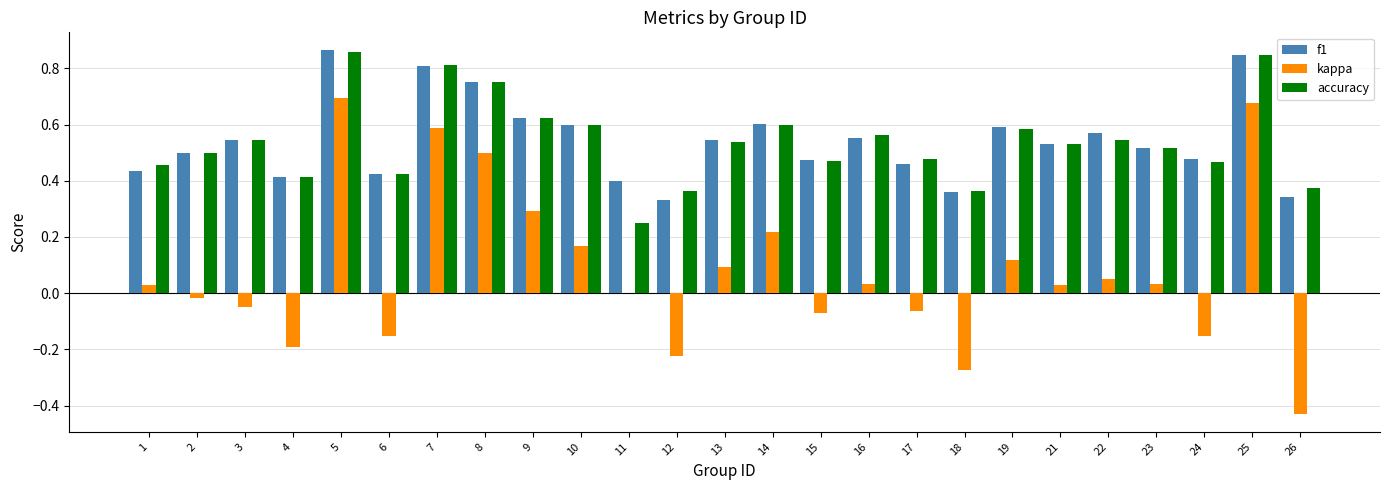

Between 9 and 25, which series saw the biggest shift?

kappa